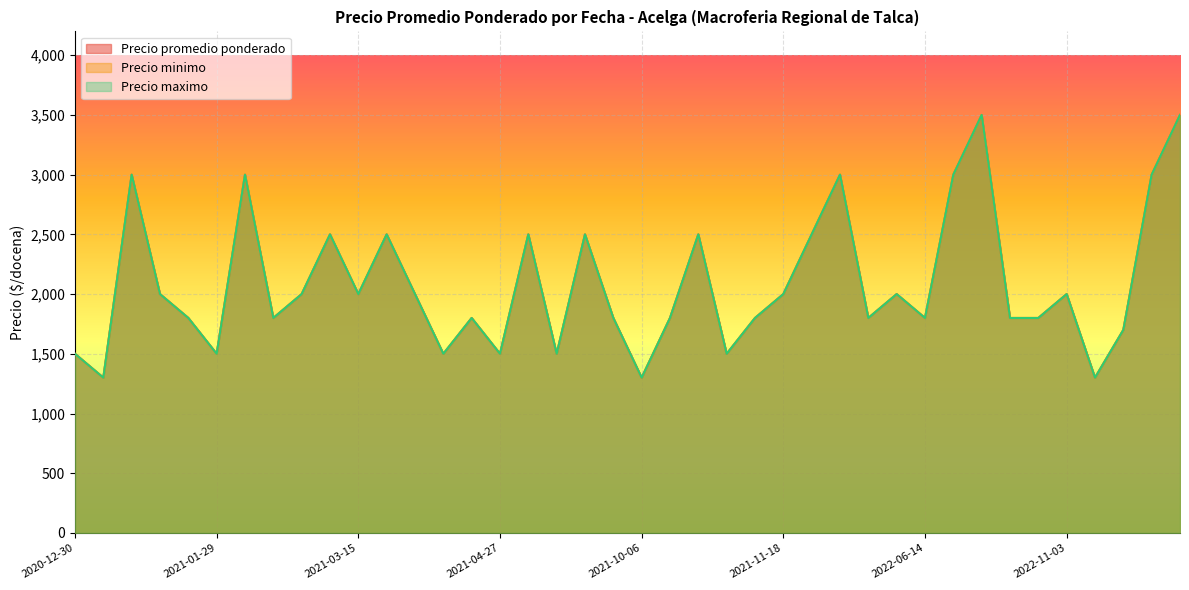

How many lines are shown in the chart?

3